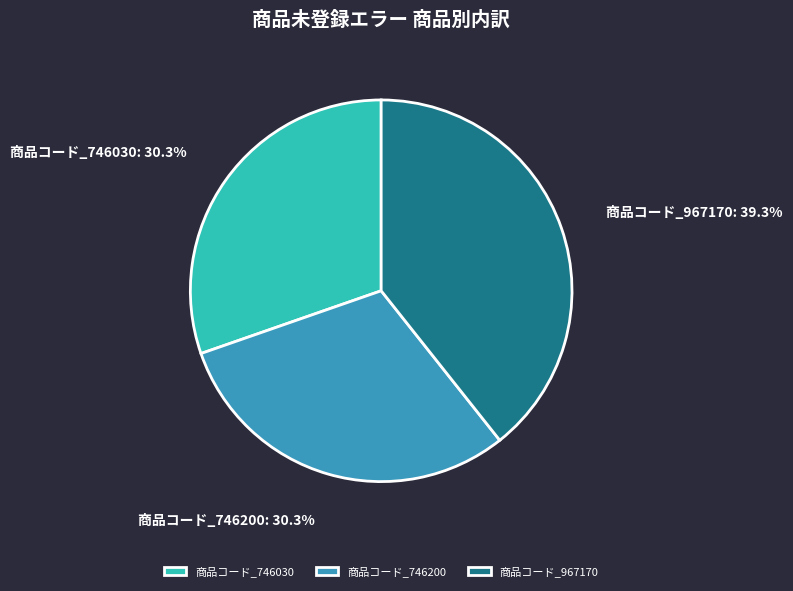

The 商品コード_746200 slice represents 30% of the pie. True or false?

True